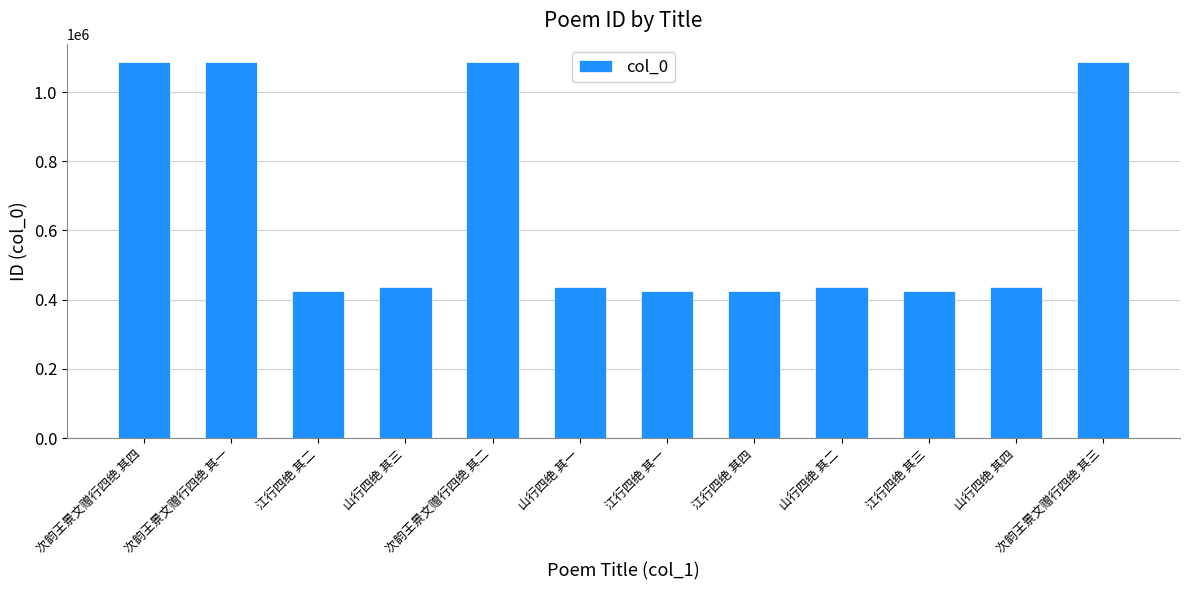

Where does the data first go above 437622?

次韵王景文赠行四绝 其四